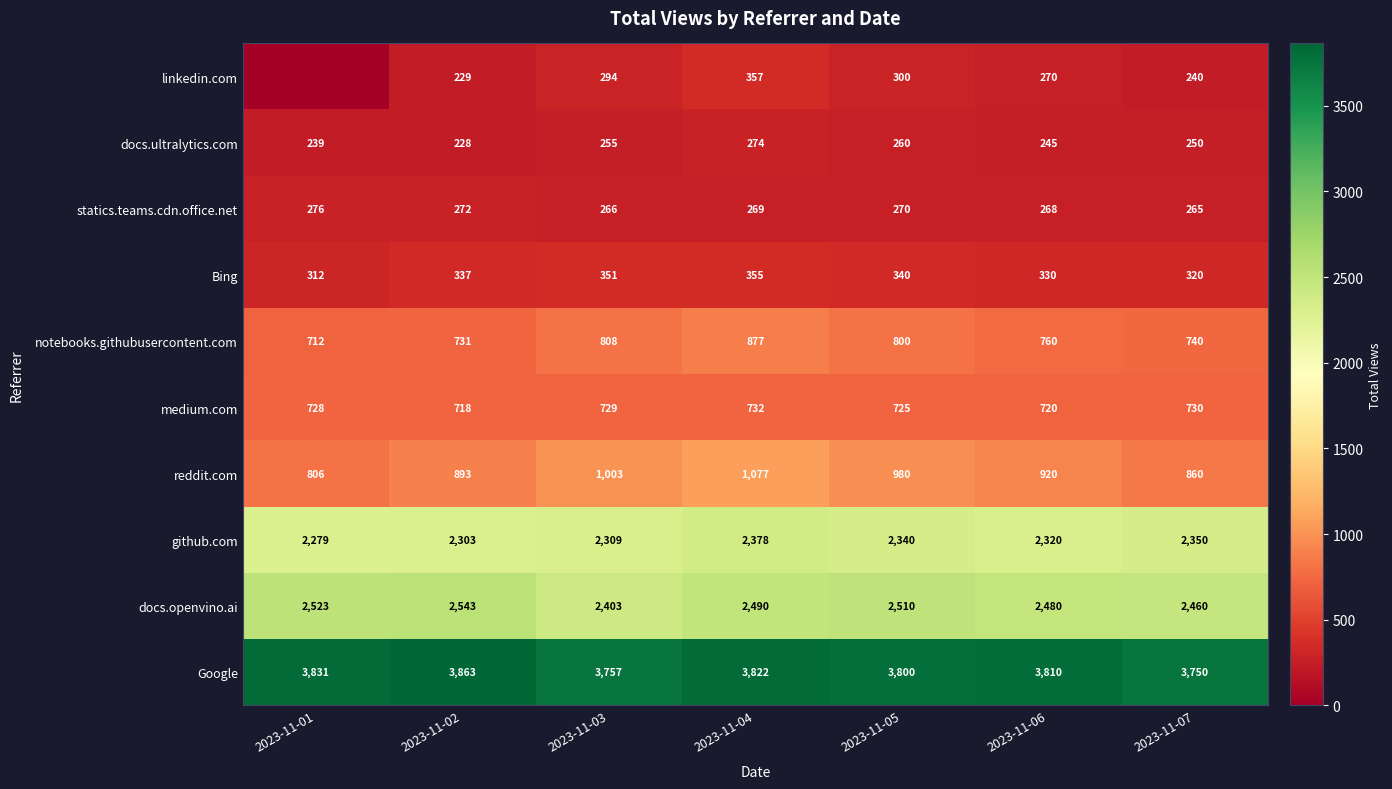

What is the average value of the notebooks.githubusercontent.com series?

775